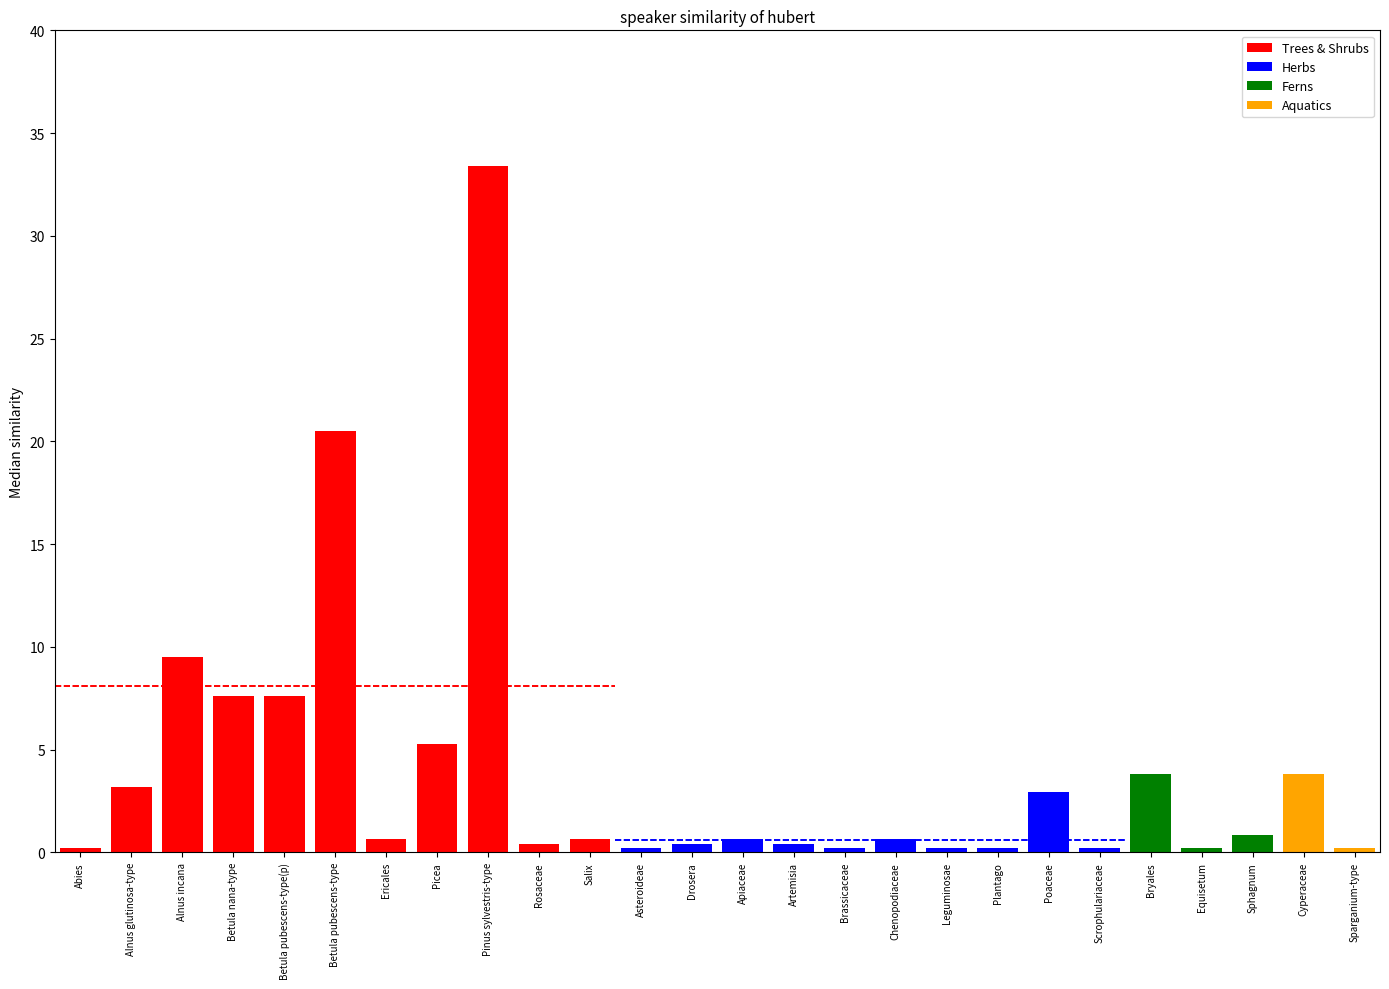

What is the sum of all Trees & Shrubs mean (8.09%) values?

16.2